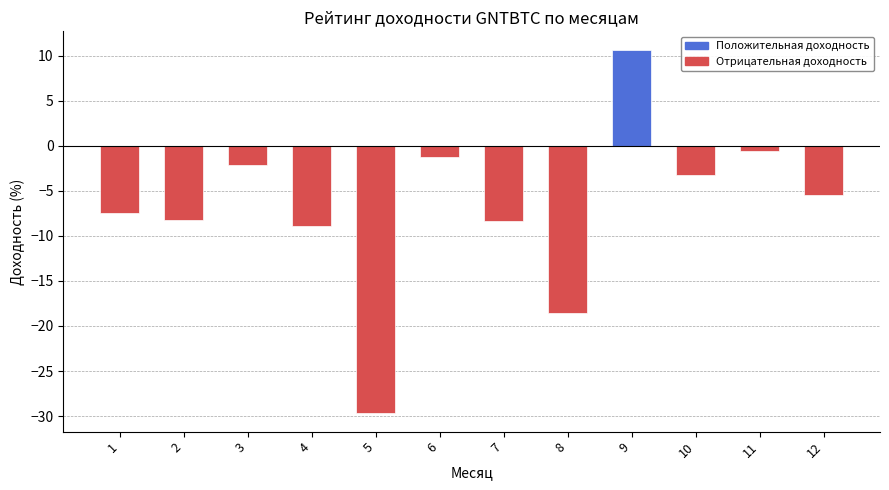

What is the value of the 6th bar from the left?

-1.3